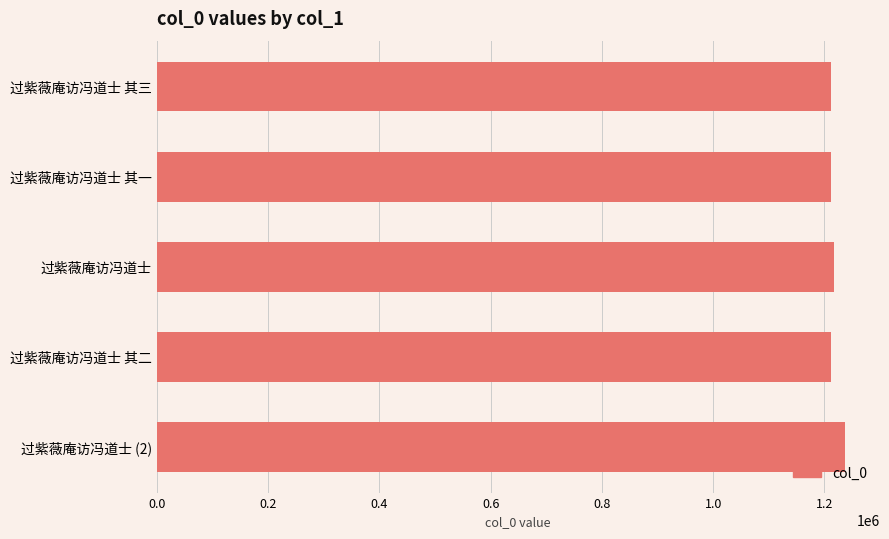

What is the value of the 3rd bar from the top?

1216288